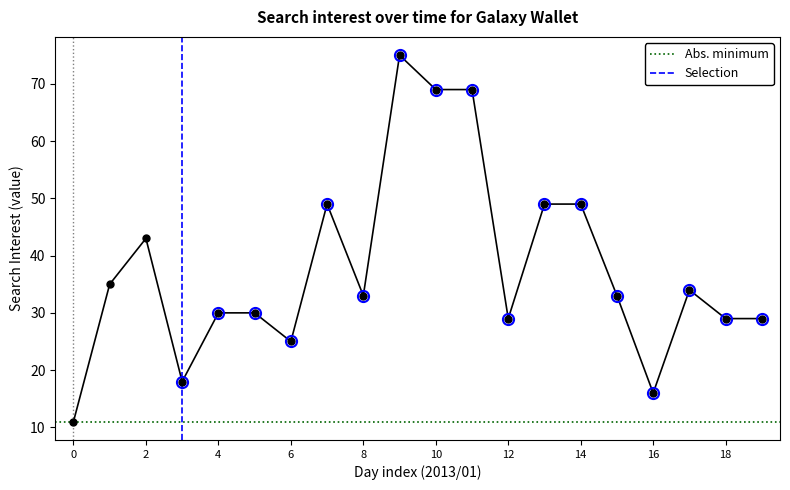

The chart shows a value of 45 at 2013/01/18. True or false?

False